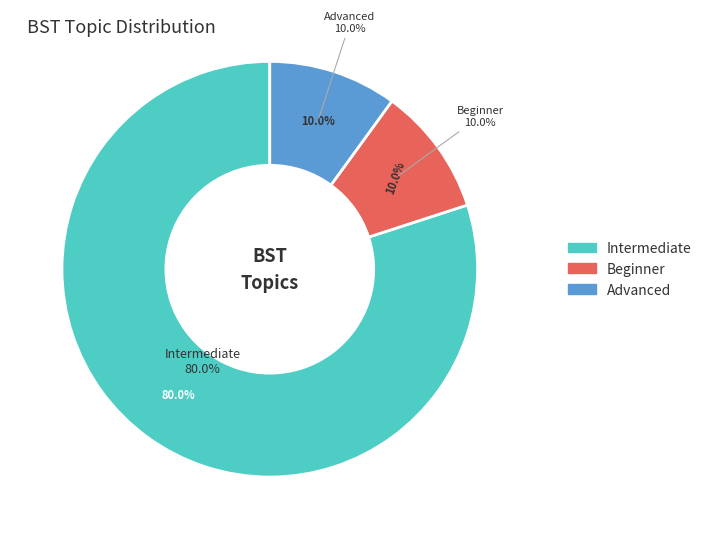

How many slices are in this pie chart?

3